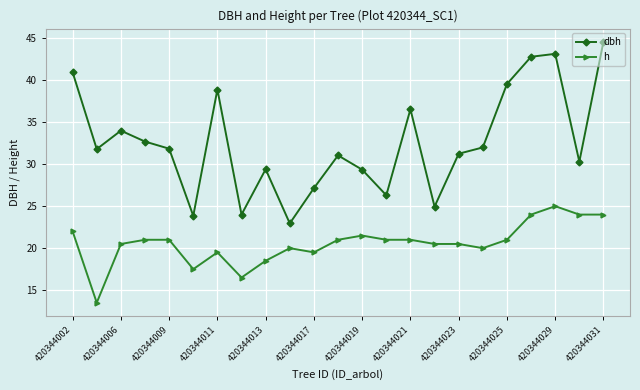

Which series has the largest range (max minus min)?

dbh